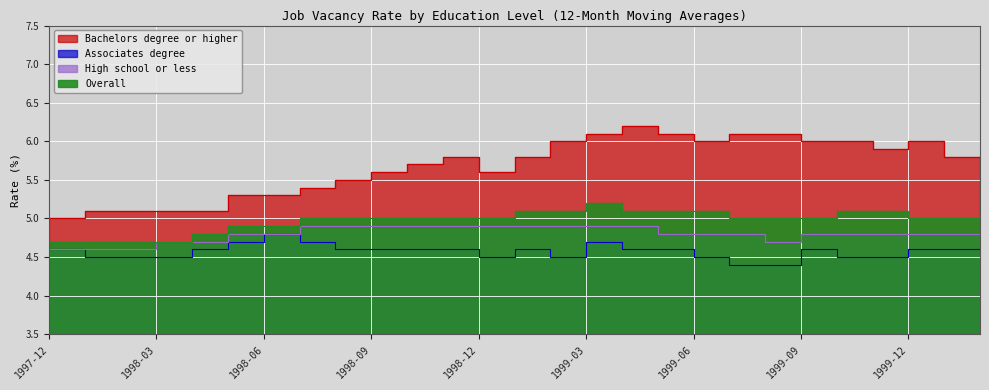

Reading left to right, what are all the values shown in this chart?

Bachelors degree or higher: 5.0	5.1	5.1	5.1	5.1	5.3	5.3	5.4	5.5	5.6	5.7	5.8	5.6	5.8	6.0	6.1	6.2	6.1	6.0	6.1	6.1	6.0	6.0	5.9	6.0	5.8	5.8
Associates degree: 4.6	4.5	4.5	4.5	4.6	4.7	4.8	4.7	4.6	4.6	4.6	4.6	4.5	4.6	4.5	4.7	4.6	4.6	4.5	4.4	4.4	4.6	4.5	4.5	4.6	4.6	4.6
High school or less: 4.6	4.6	4.6	4.7	4.7	4.8	4.8	4.9	4.9	4.9	4.9	4.9	4.9	4.9	4.9	4.9	4.9	4.8	4.8	4.8	4.7	4.8	4.8	4.8	4.8	4.8	4.8
Overall: 4.7	4.7	4.7	4.7	4.8	4.9	4.9	5.0	5.0	5.0	5.0	5.0	5.0	5.1	5.1	5.2	5.1	5.1	5.1	5.0	5.0	5.0	5.1	5.1	5.0	5.0	5.0